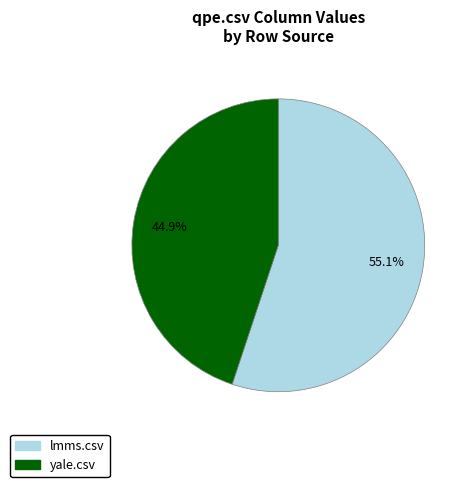

Is there any slice that represents more than half of the pie?

Yes